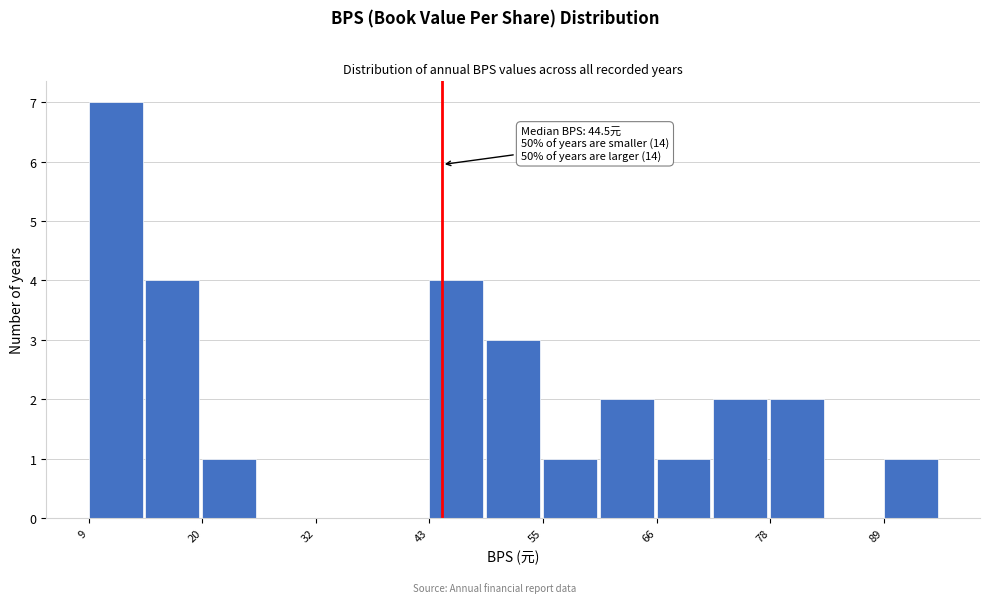

Around what value on the x-axis is the tallest bar? Give the approximate position of its centre, as read against the axis.

12